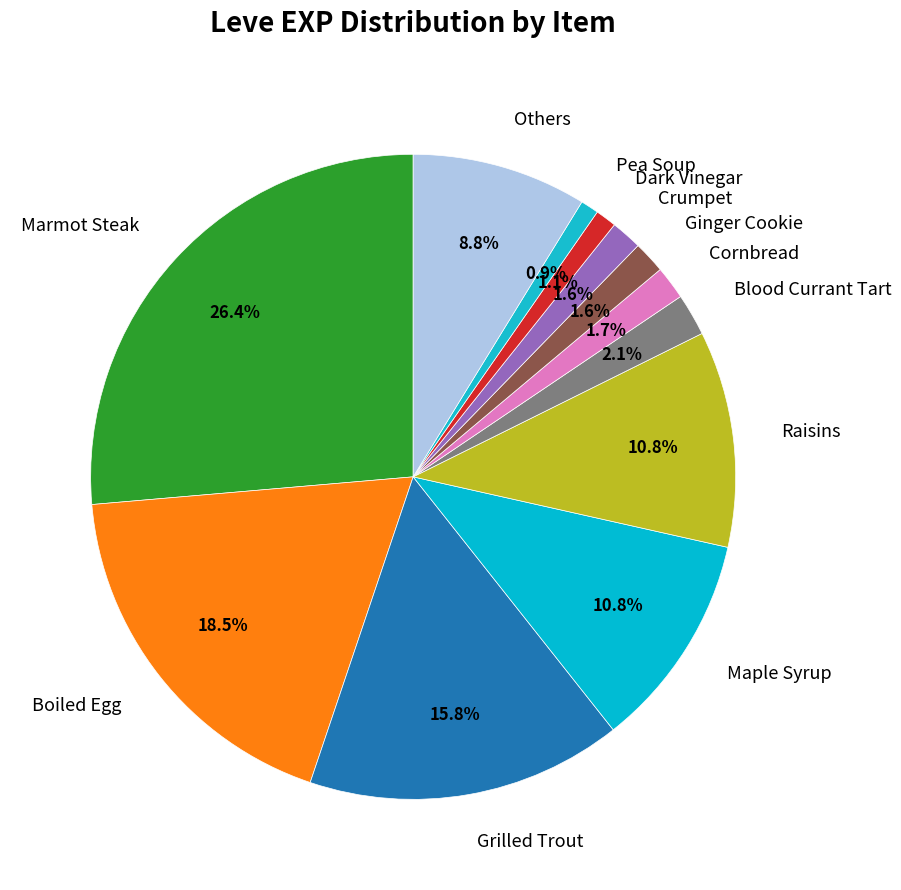

What percentage do Maple Syrup and Boiled Egg together represent?

29.3%